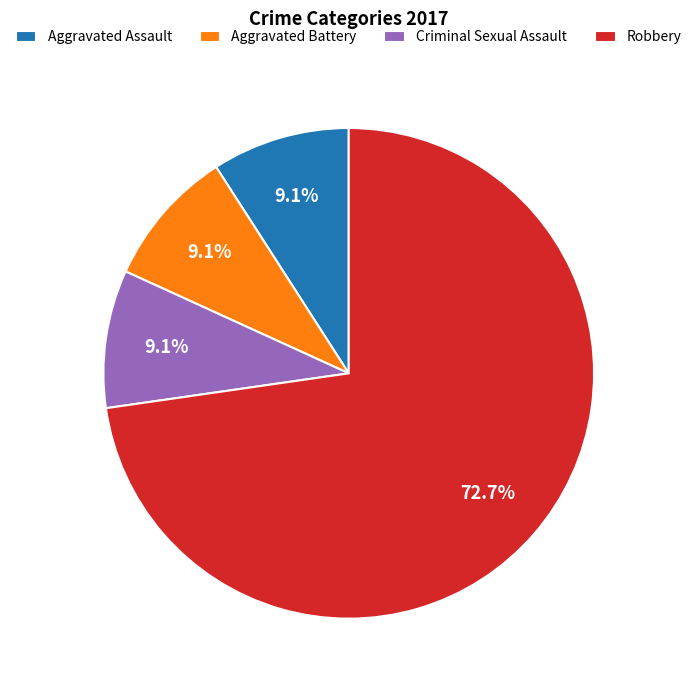

How many slices are in this pie chart?

4